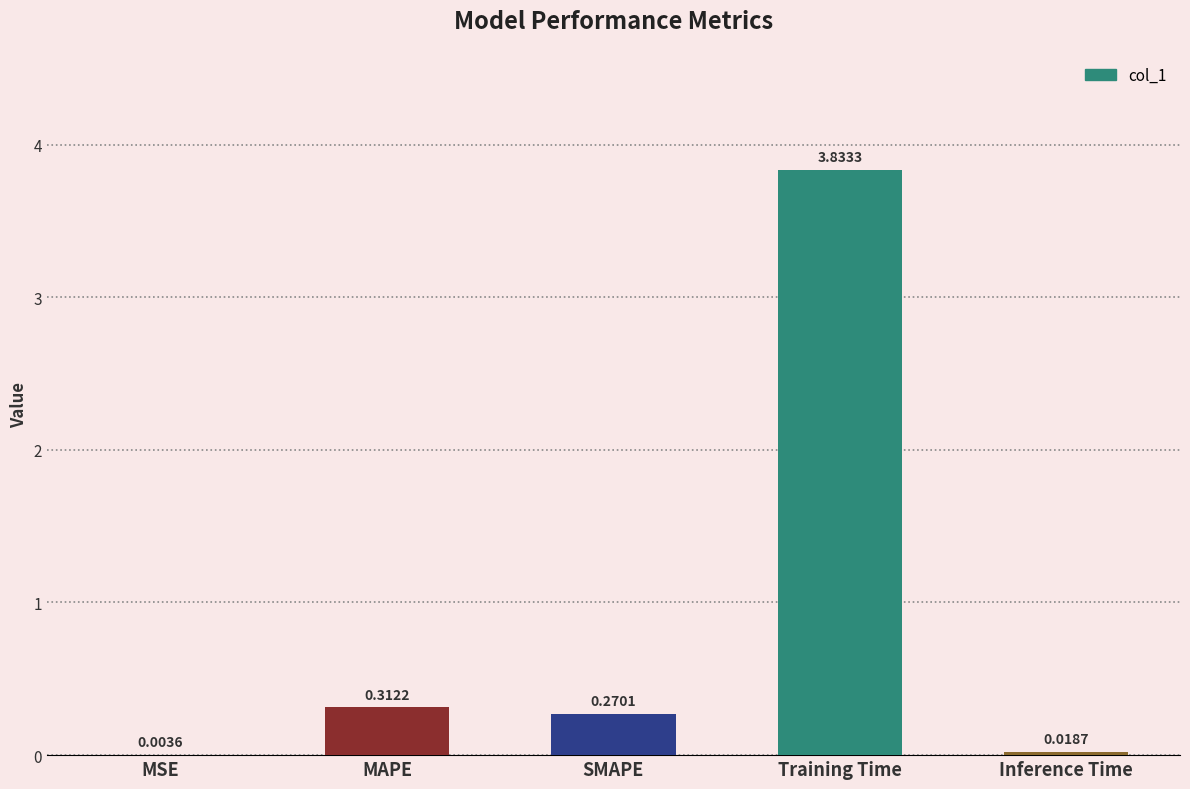

What is the sum of all values?

4.4